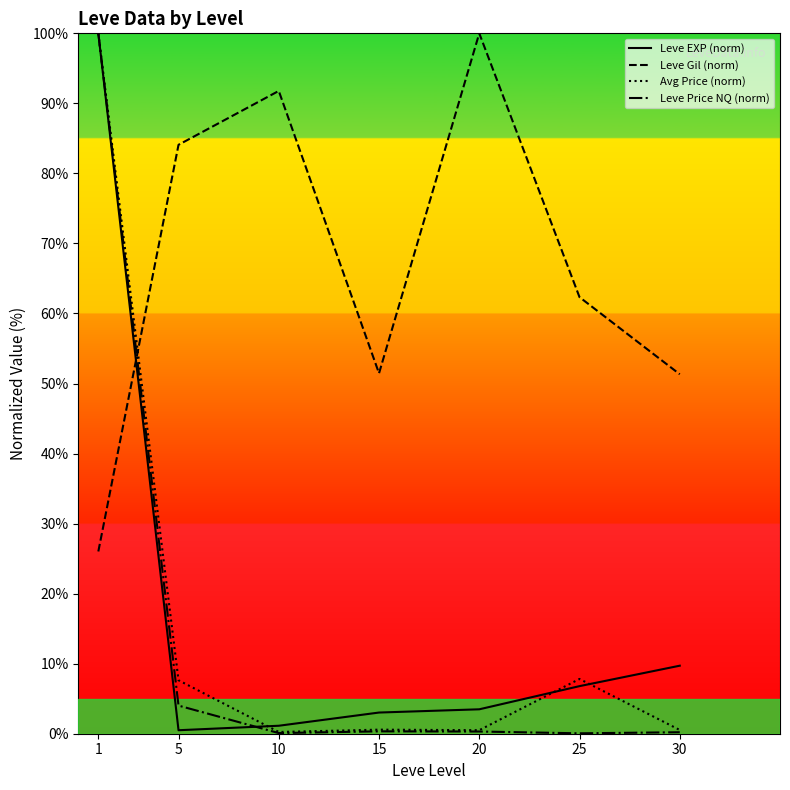

What is the difference between the maximum and second lowest values in the Avg Price (norm) series?

99.5